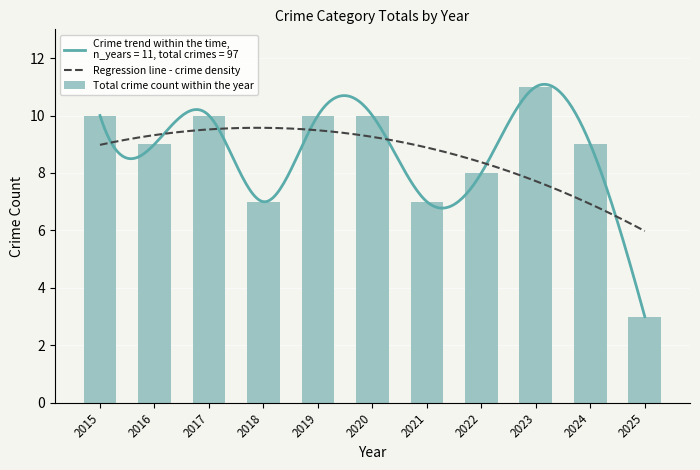

What is the sum of the Total crime count within the year values at 2024 and 2020?

19